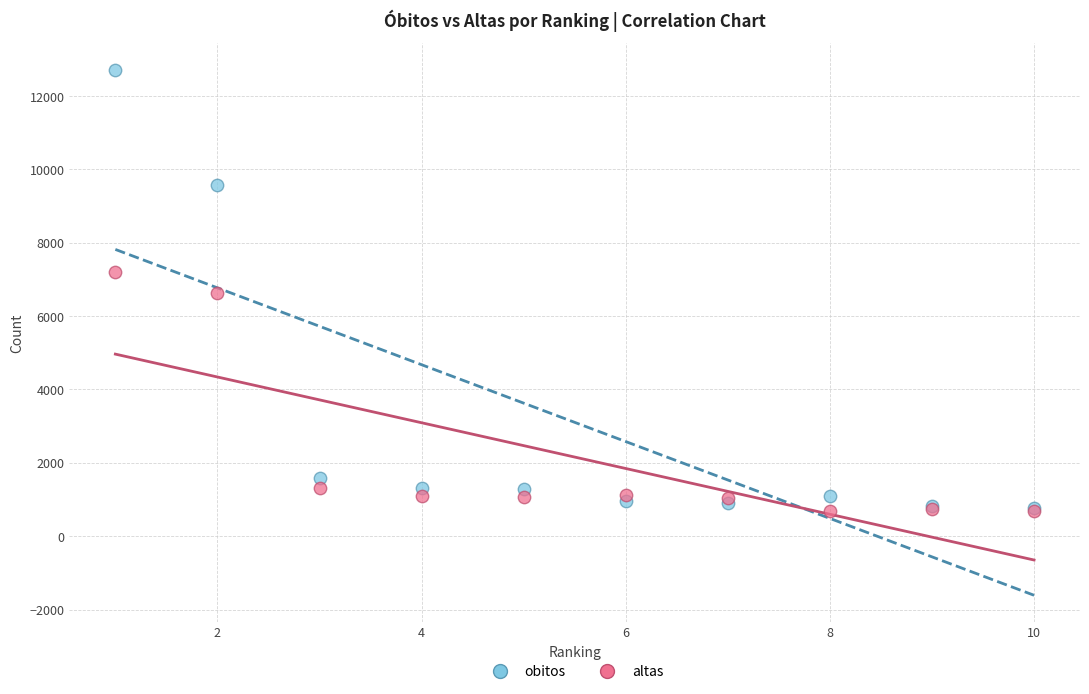

In the altas series, what Y value is closest to 3947?

1299